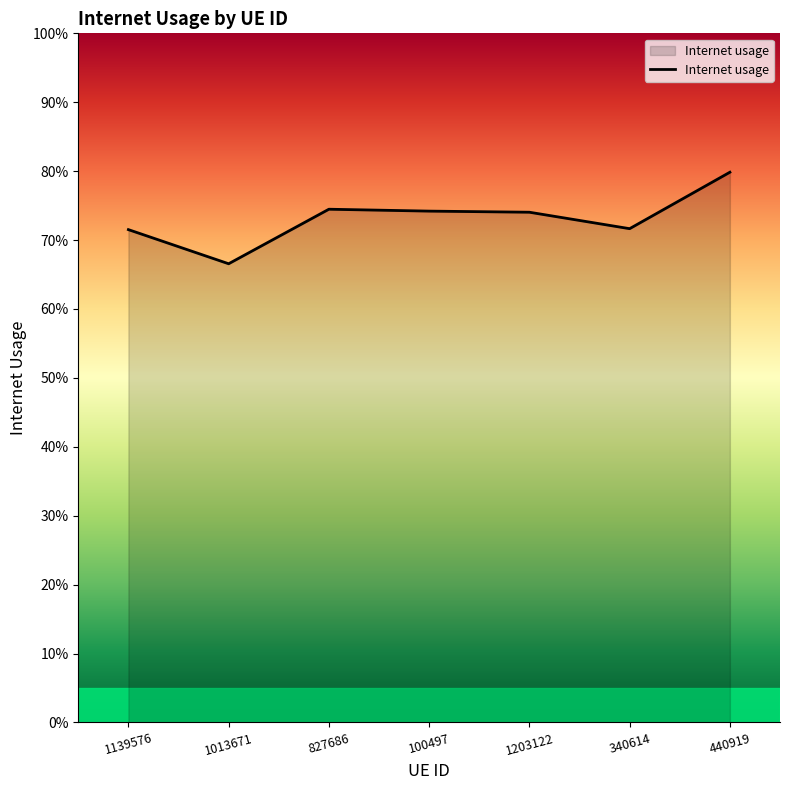

The chart shows a value of 0.7 at 1139576. True or false?

True